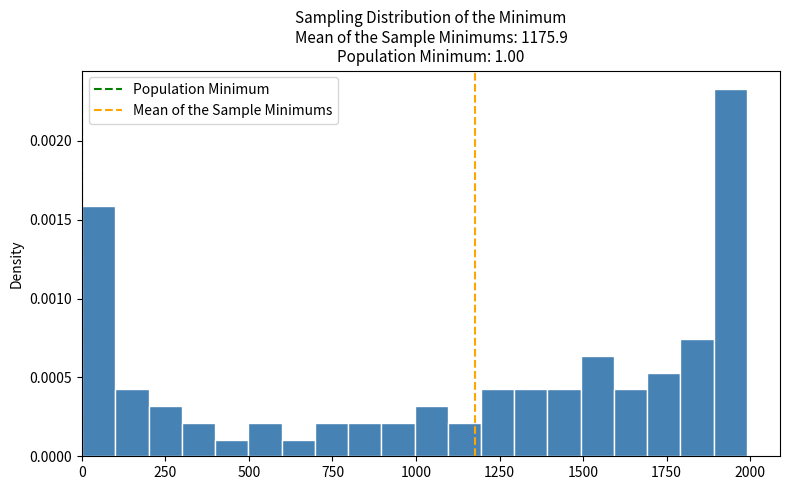

Read against the x-axis, roughly where is the centre of the tallest bar?

1950